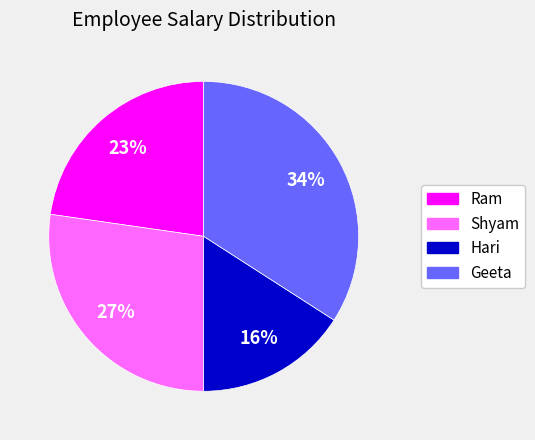

The Geeta slice represents 34% of the pie. True or false?

True